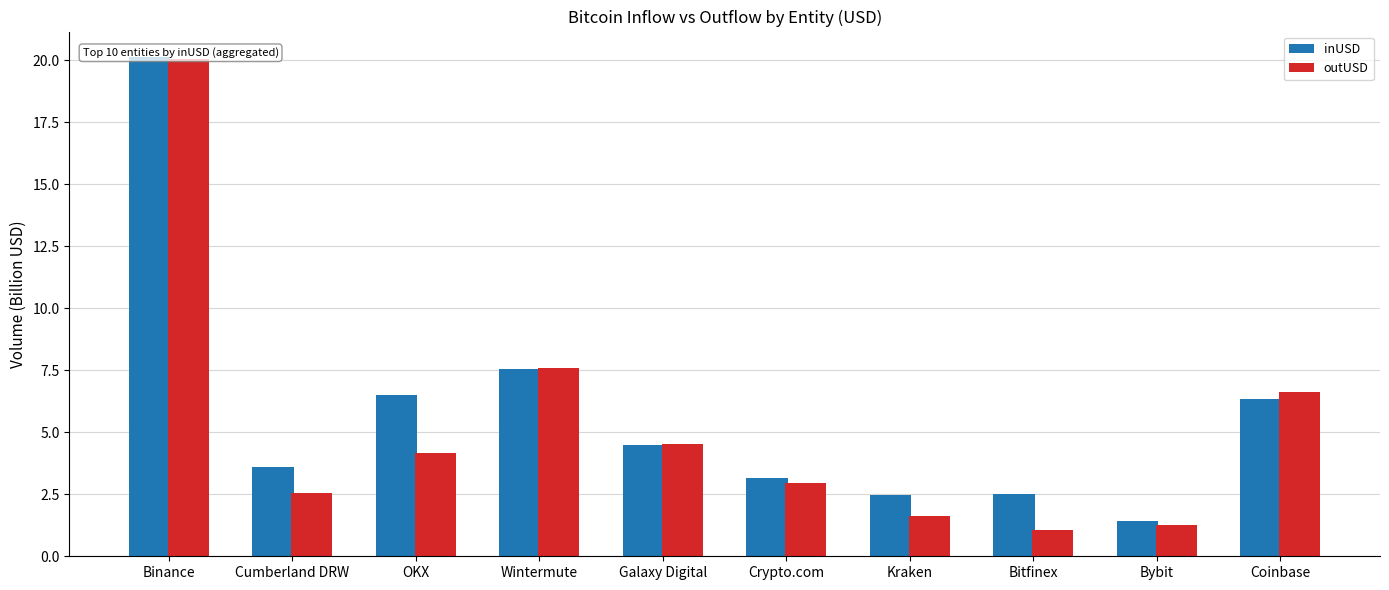

Is it true that outUSD equals 4.5 at Galaxy Digital?

True